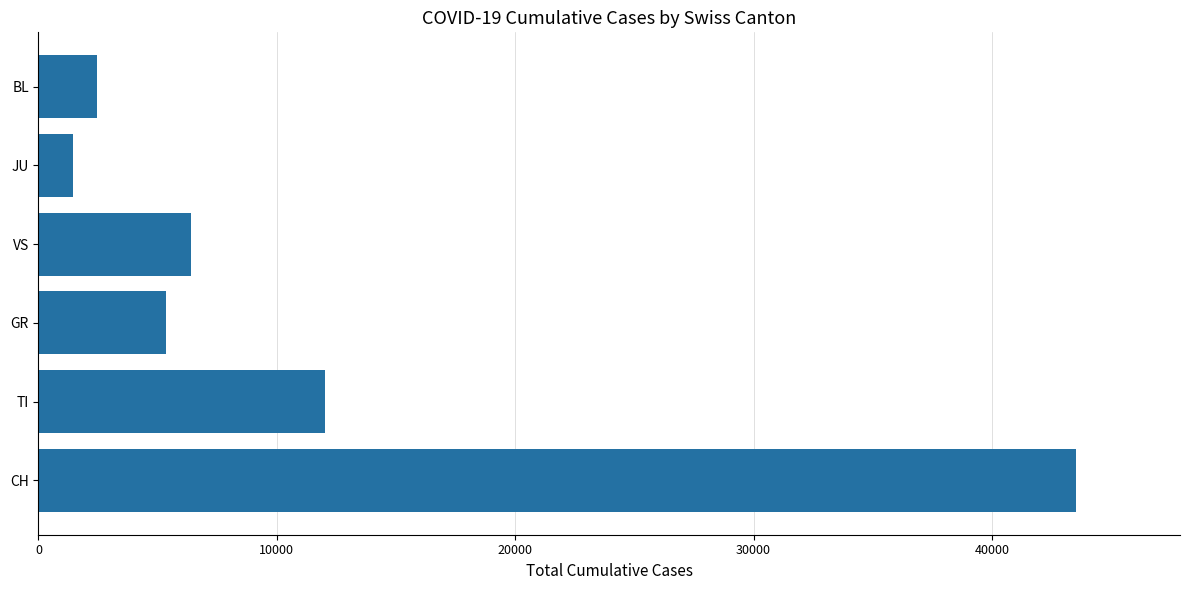

What is the change in value from CH to VS?

-37121